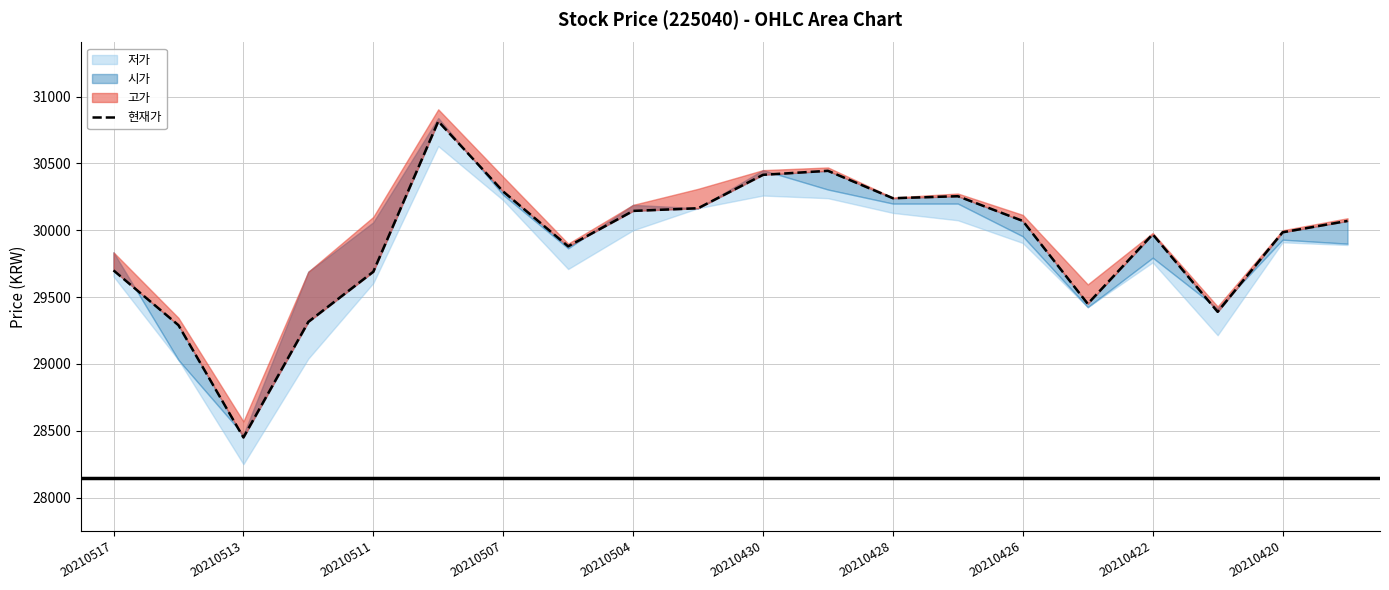

What is the change in value from 20210517 to 20210507?

+590